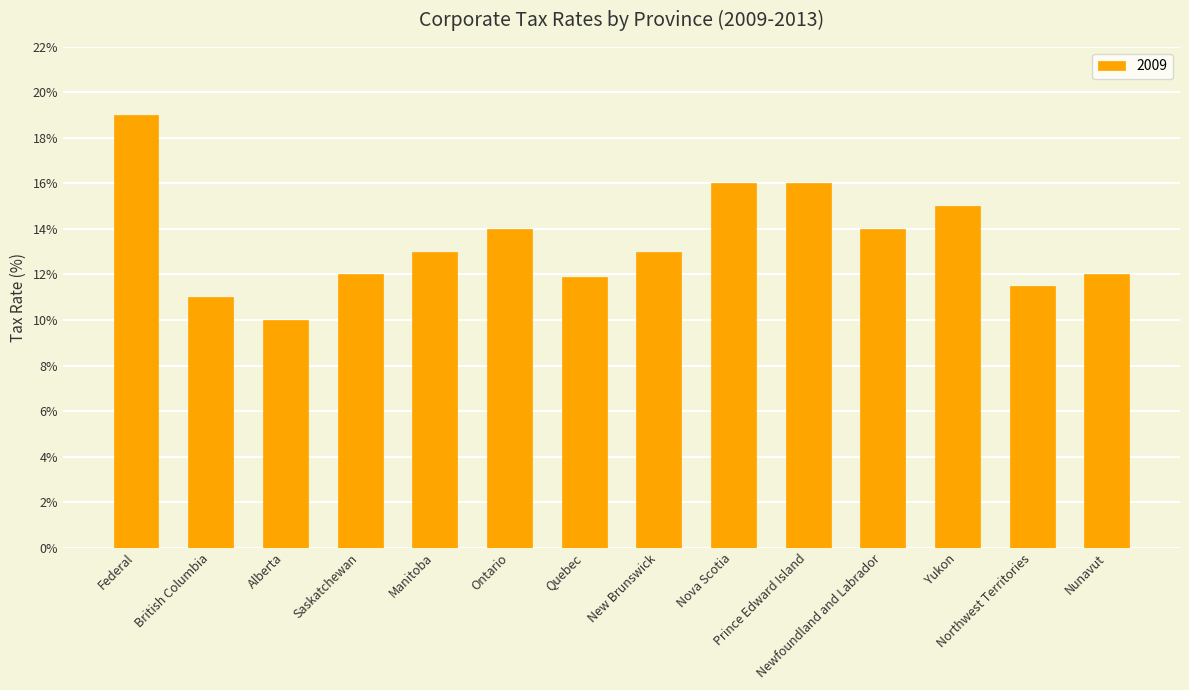

What is the value of the 5th bar from the left?

13.0